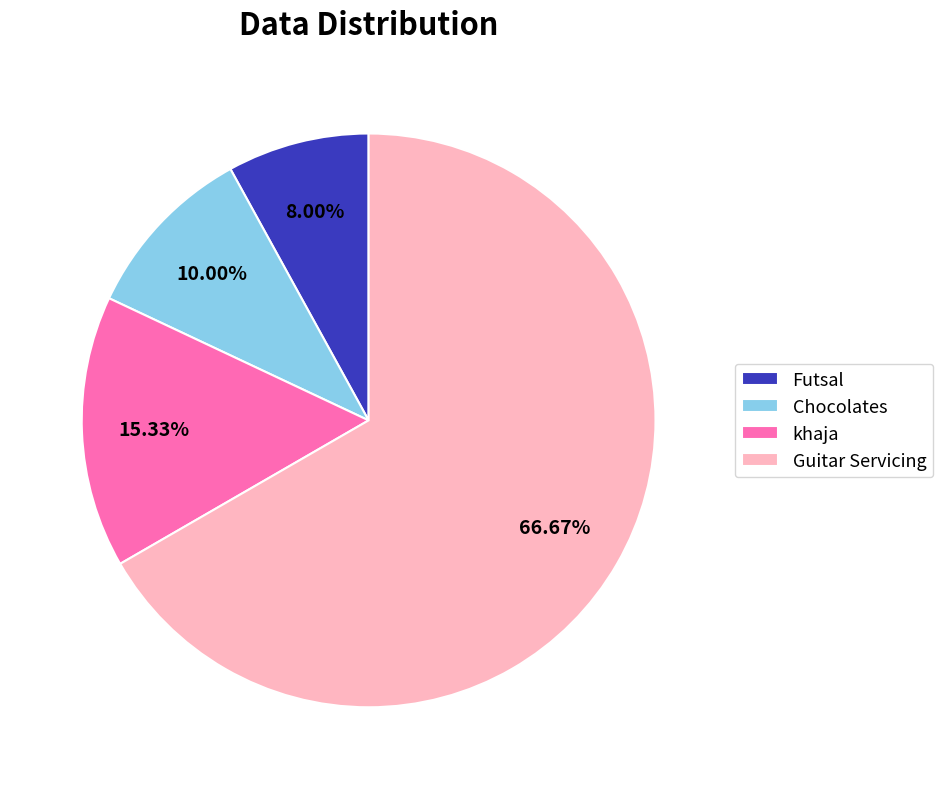

Which category has the biggest portion of the pie?

Guitar Servicing